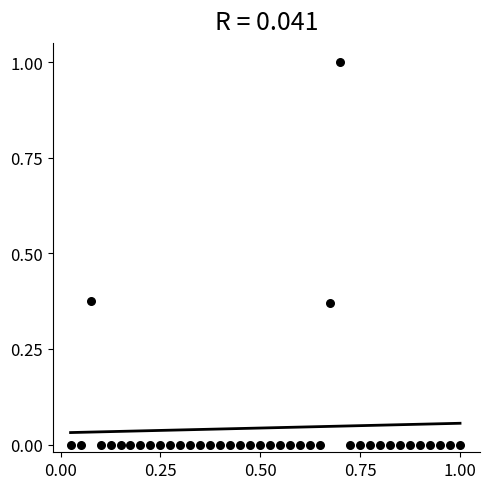

What is the range of Y values (max minus min)?

1.0